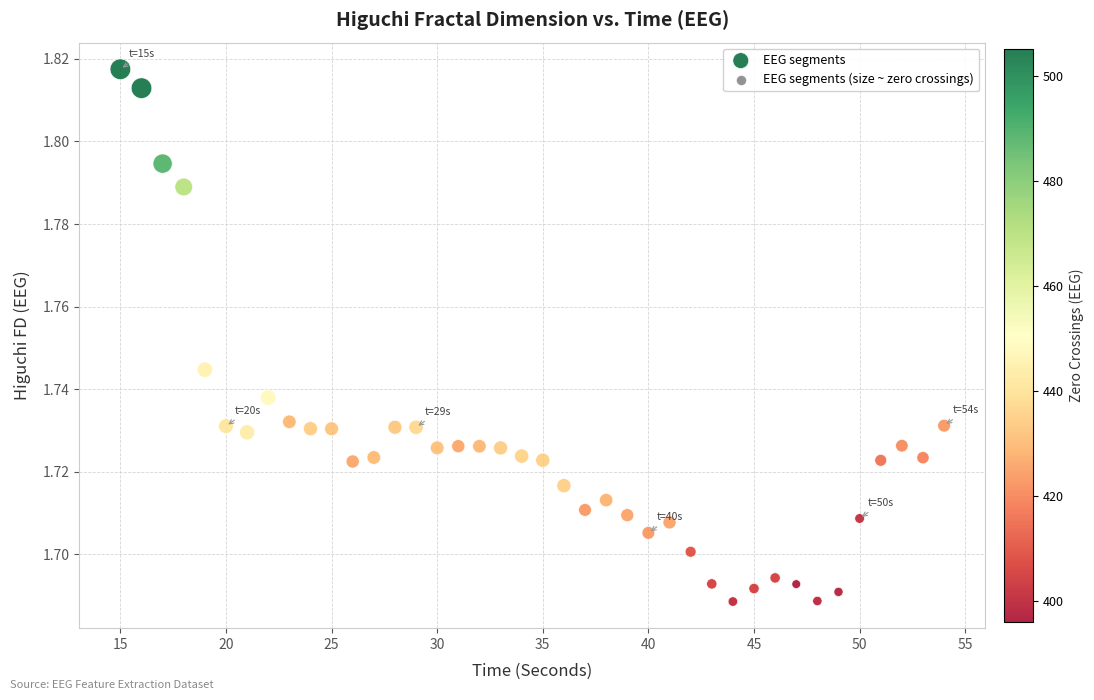

What is the range of X values (max minus min)?

39.0